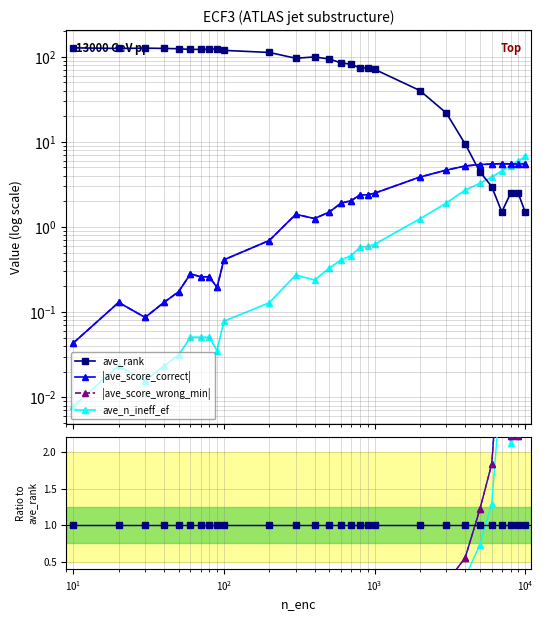

True or false: ave_score_wrong_min has a value of 3.1 at 600.

False